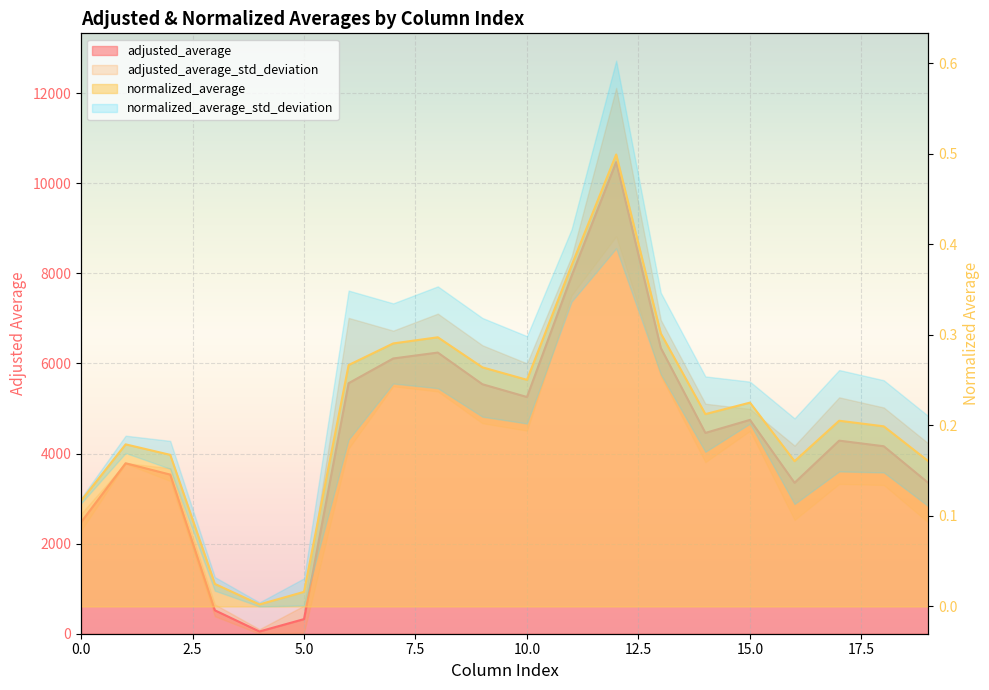

True or false: normalized_average has more than 1 points higher than both neighbors.

True